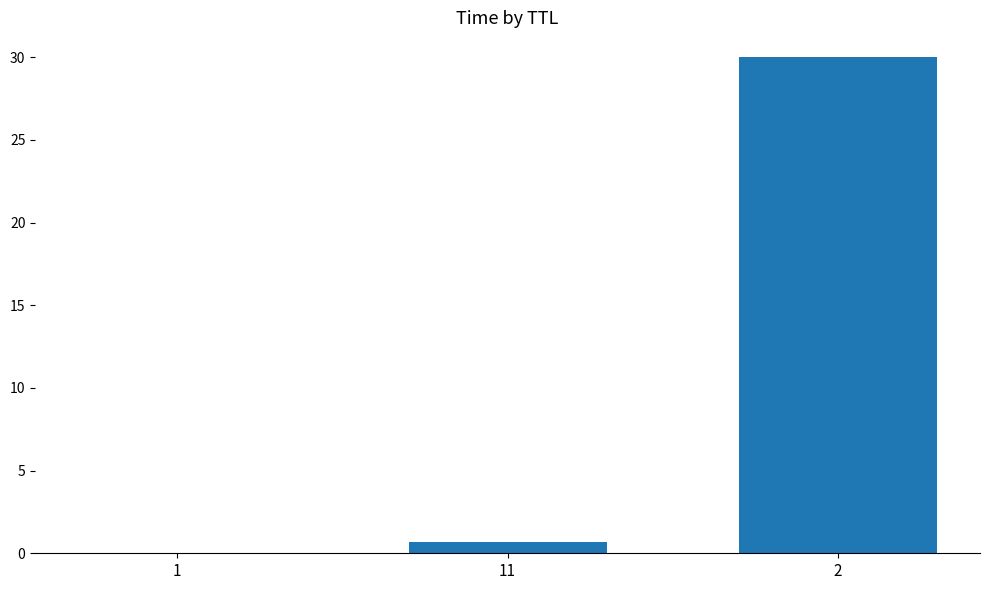

Which category has the highest value across all series?

2